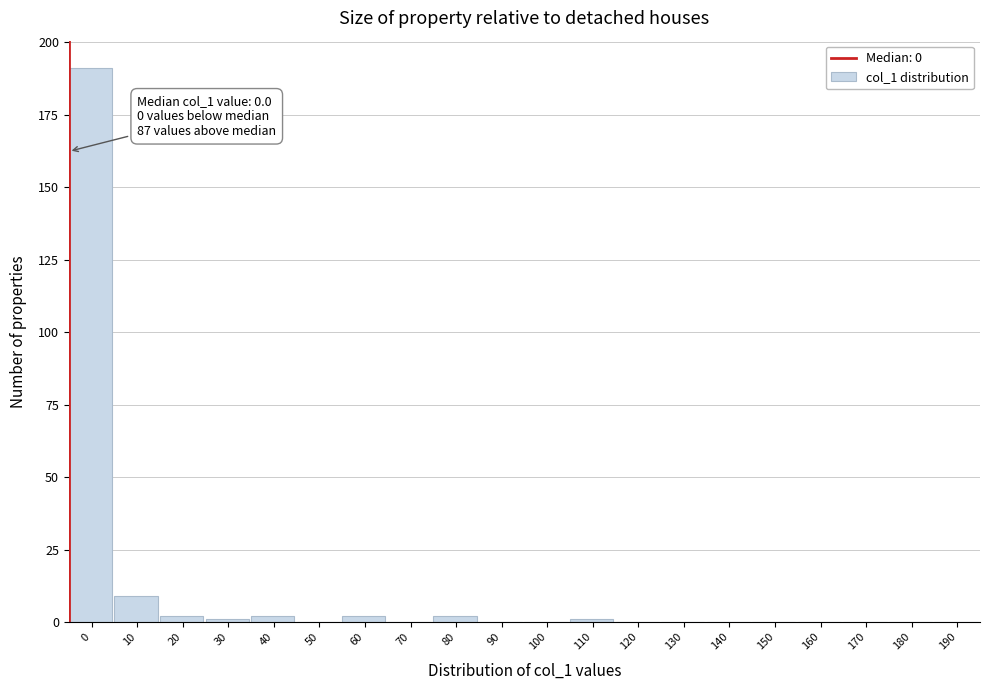

Reading right to left, transcribe all the data shown in this chart.

190=0	180=0	170=0	160=0	150=0	140=0	130=0	120=0	110=1	100=0	90=0	80=2	70=0	60=2	50=0	40=2	30=1	20=2	10=9	0=191